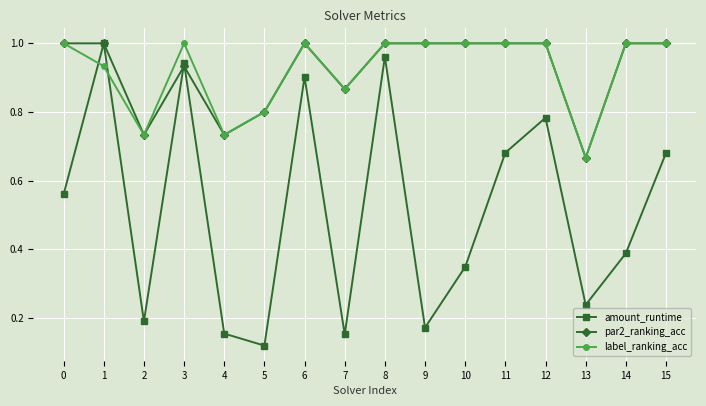

What are all the series names shown in the legend?

amount_runtime, par2_ranking_acc, label_ranking_acc